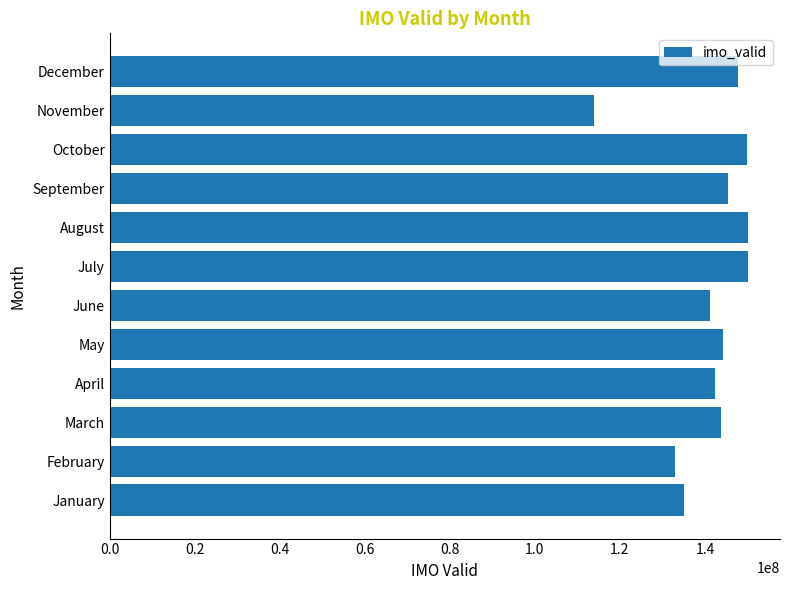

At which category does the chart reach its minimum across all series?

November